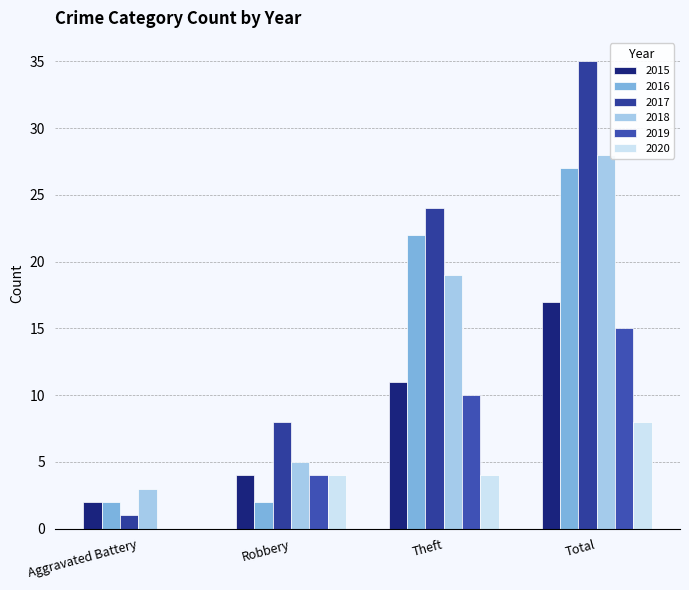

What is the difference between the maximum and minimum values in the 2015 series?

15